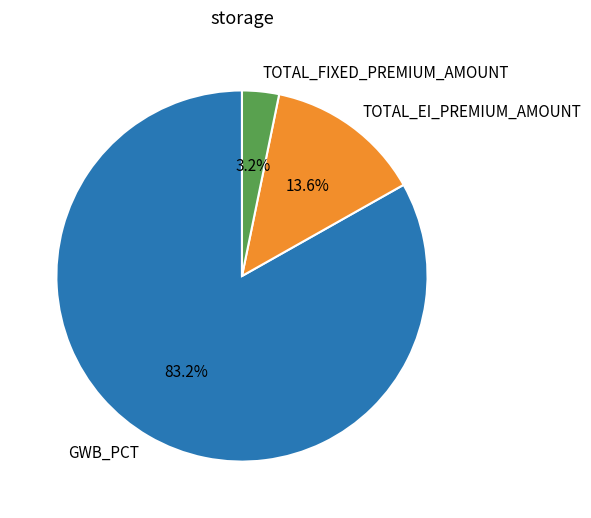

Does any single category account for the majority?

Yes